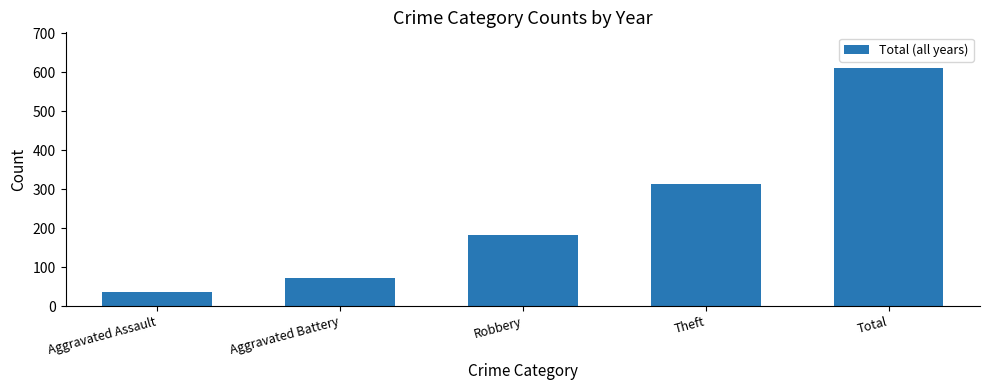

Between Aggravated Battery and Aggravated Assault, which is larger?

Aggravated Battery